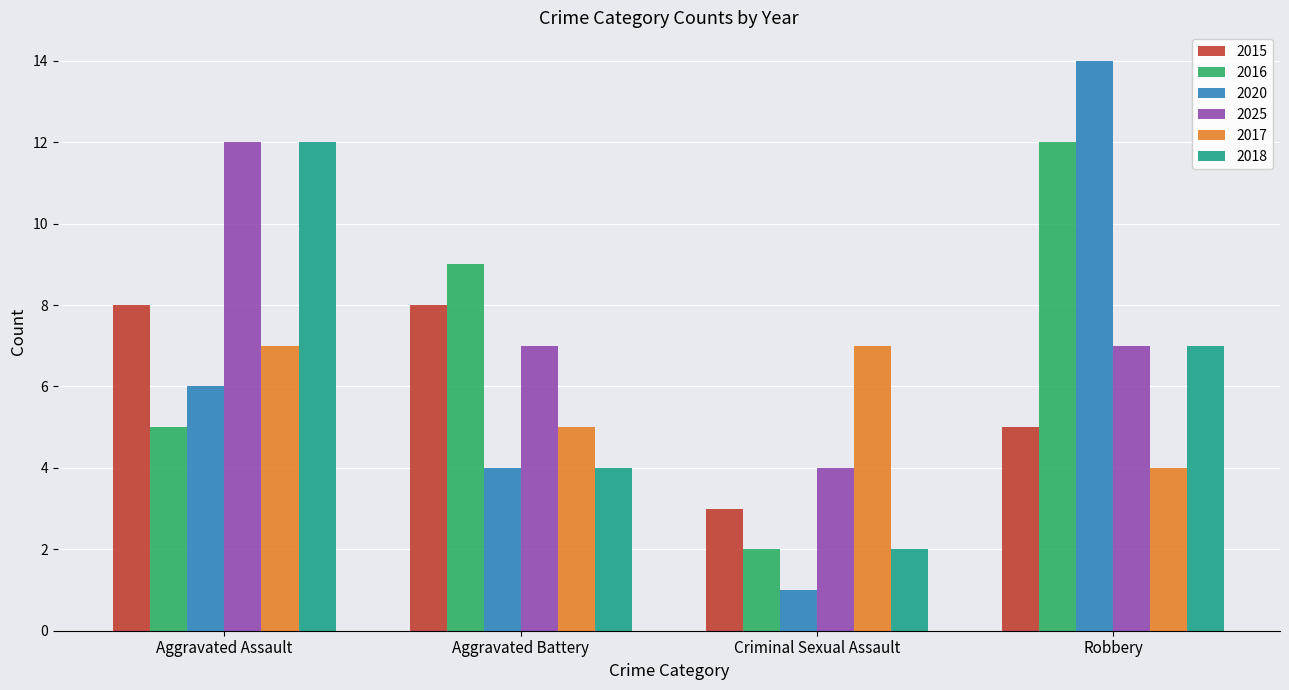

How many bars are there in each group?

6